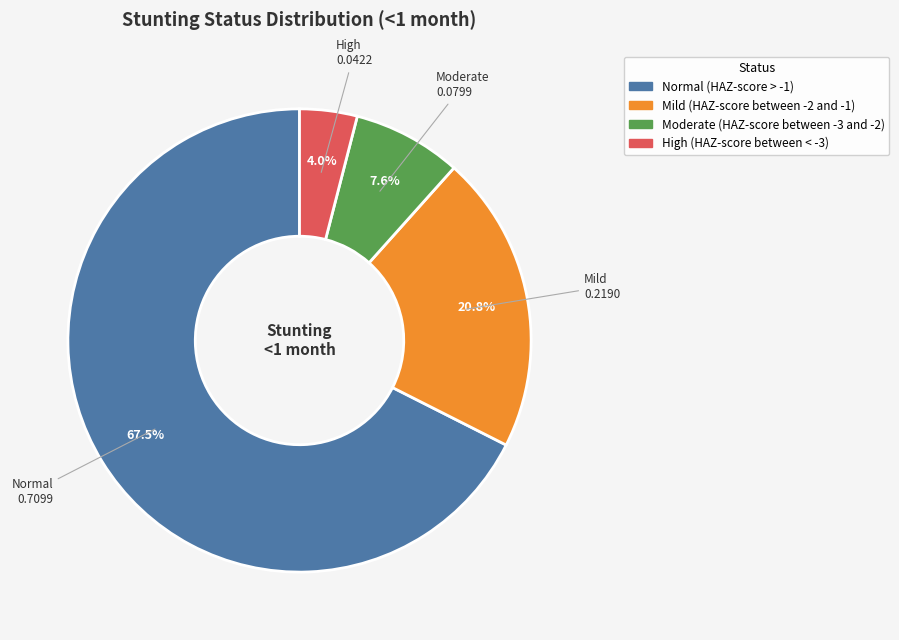

Which category has the biggest portion of the pie?

Normal (HAZ-score > -1)